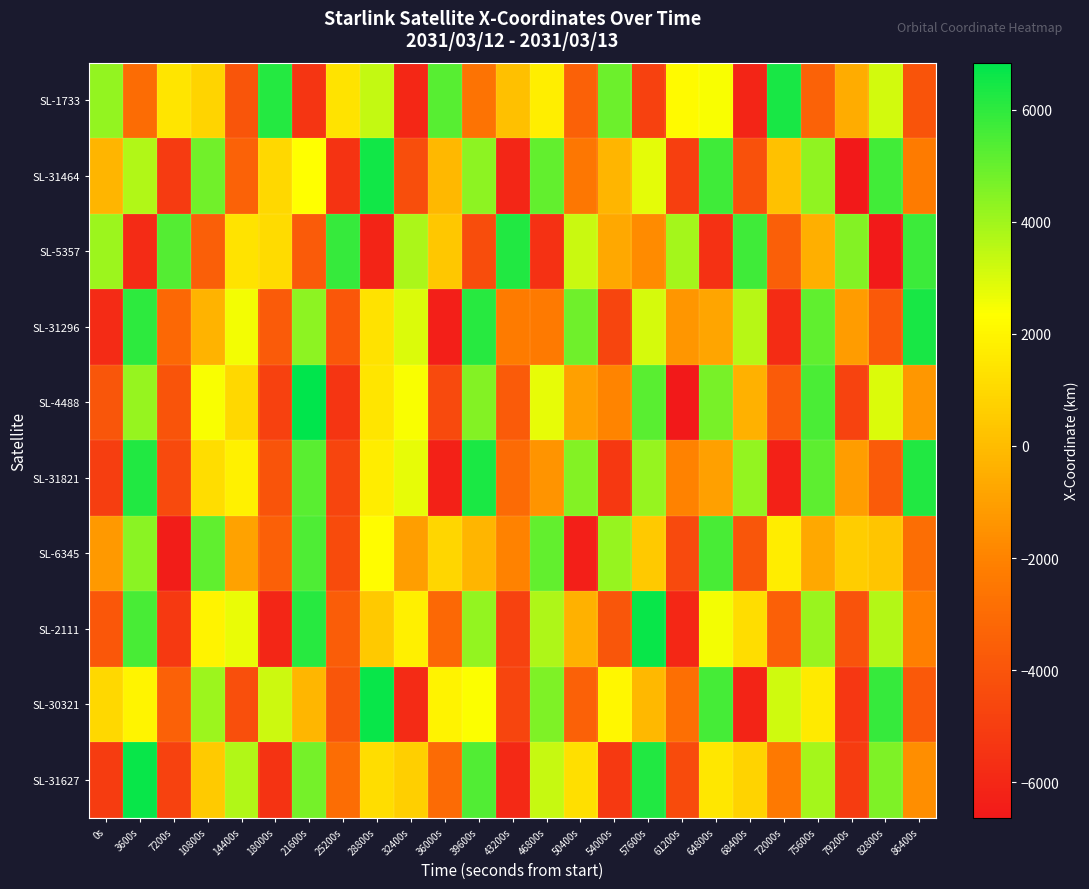

Rank the series at 54000s from lowest to highest value.

SL-31821, SL-31627, SL-31296, SL-2111, SL-4488, SL-5357, SL-31464, SL-30321, SL-6345, SL-1733